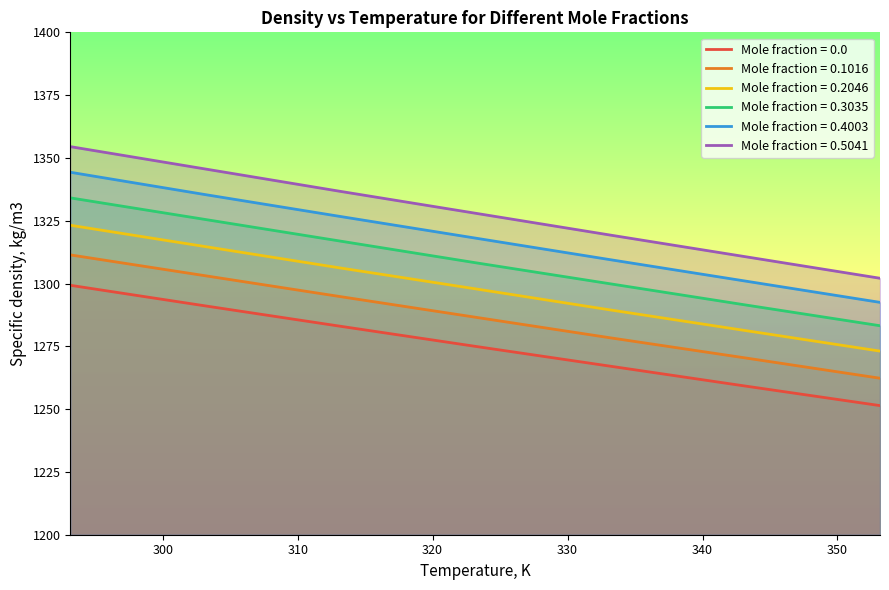

Which label corresponds to the smallest value in the chart?

353.15